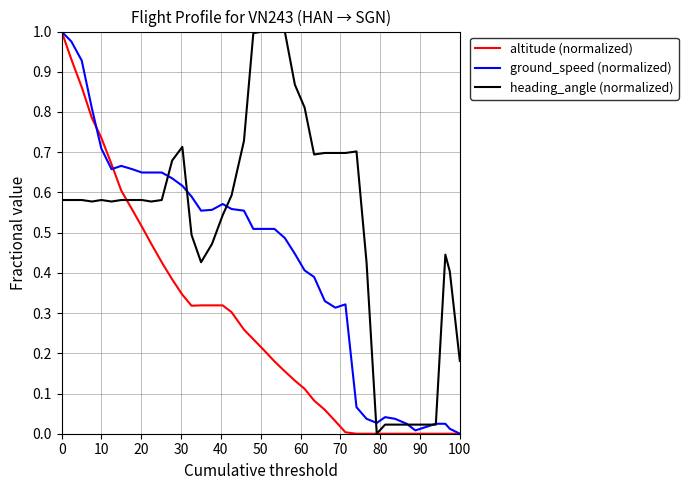

Which series has the largest total across all categories?

heading_angle (normalized)